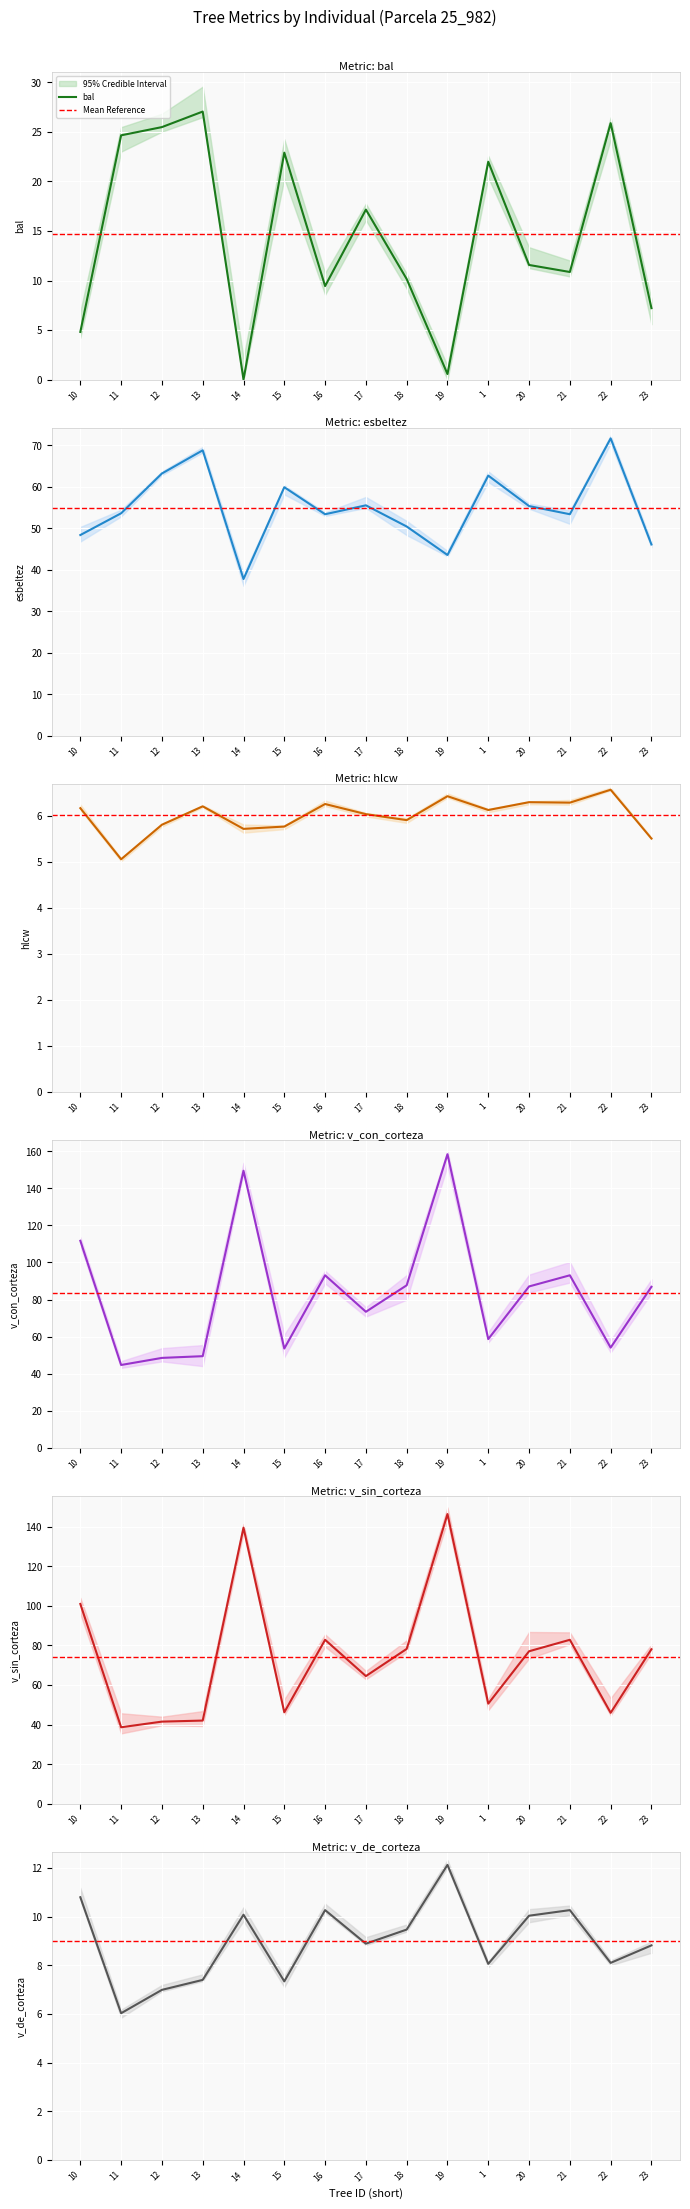

True or false: hlcw has a value of 1.9 at 25_982_23.

False